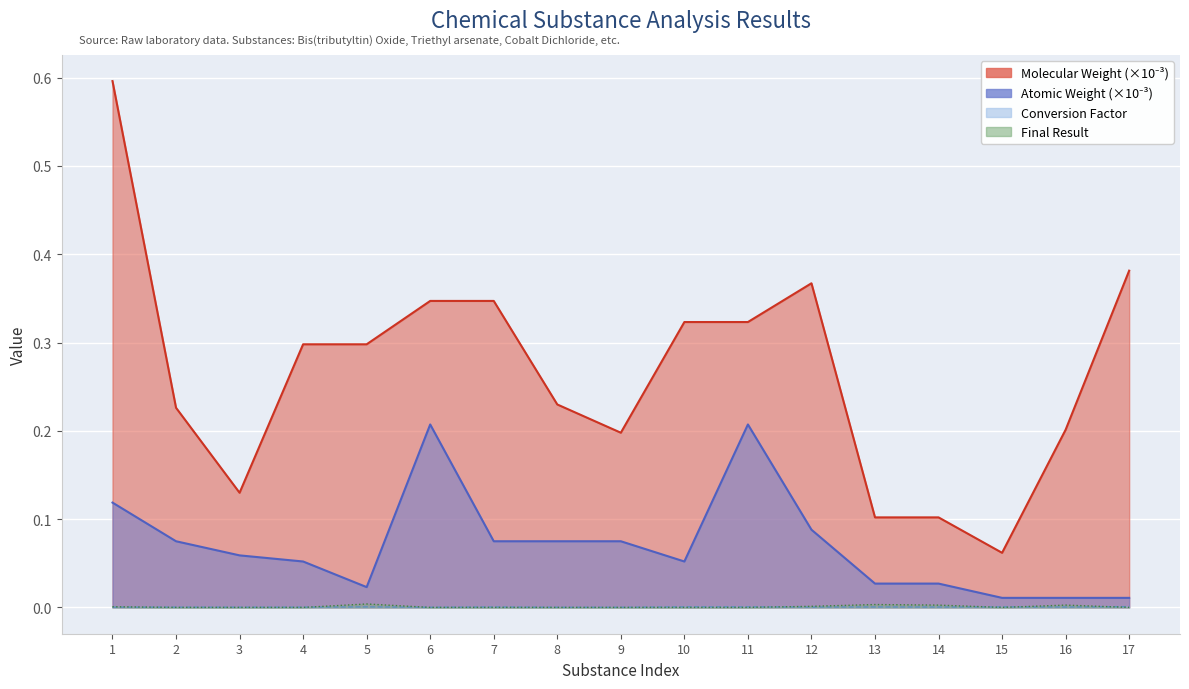

What is the value of the Molecular Weight (col_5) point at the 15th from the left?

0.1